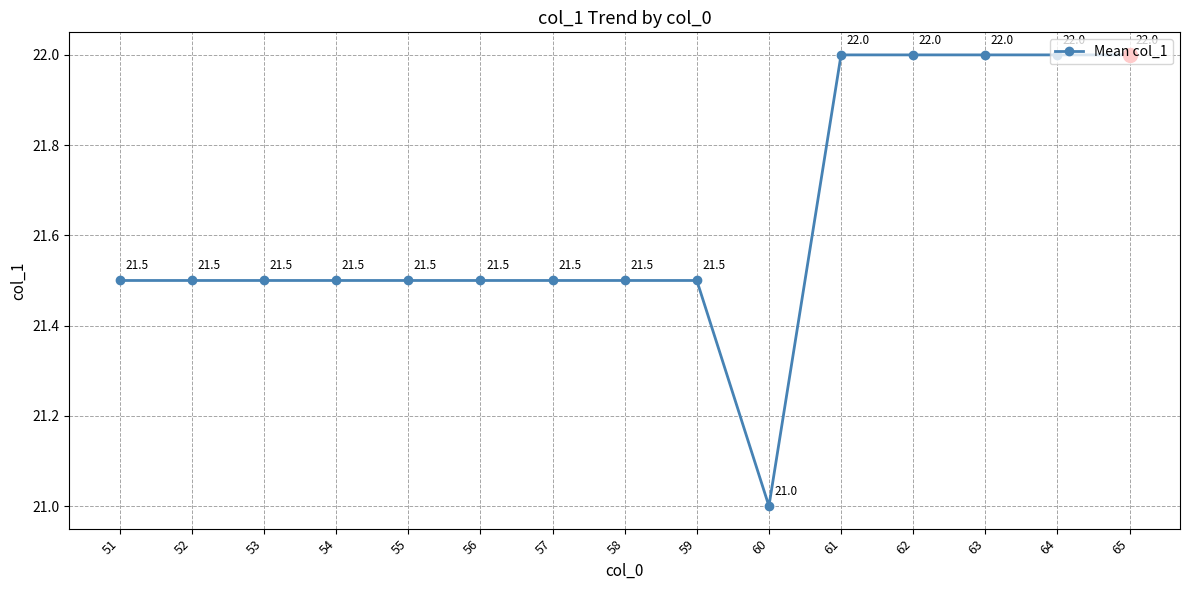

Approximately how many times larger is the value at 52 compared to 59?

1.0